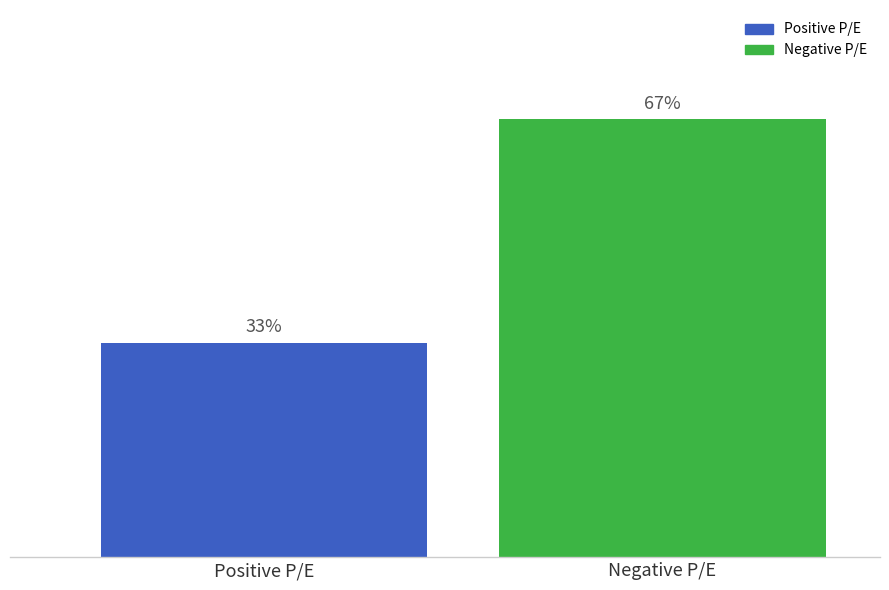

At which label is the value closest to 25?

Positive P/E